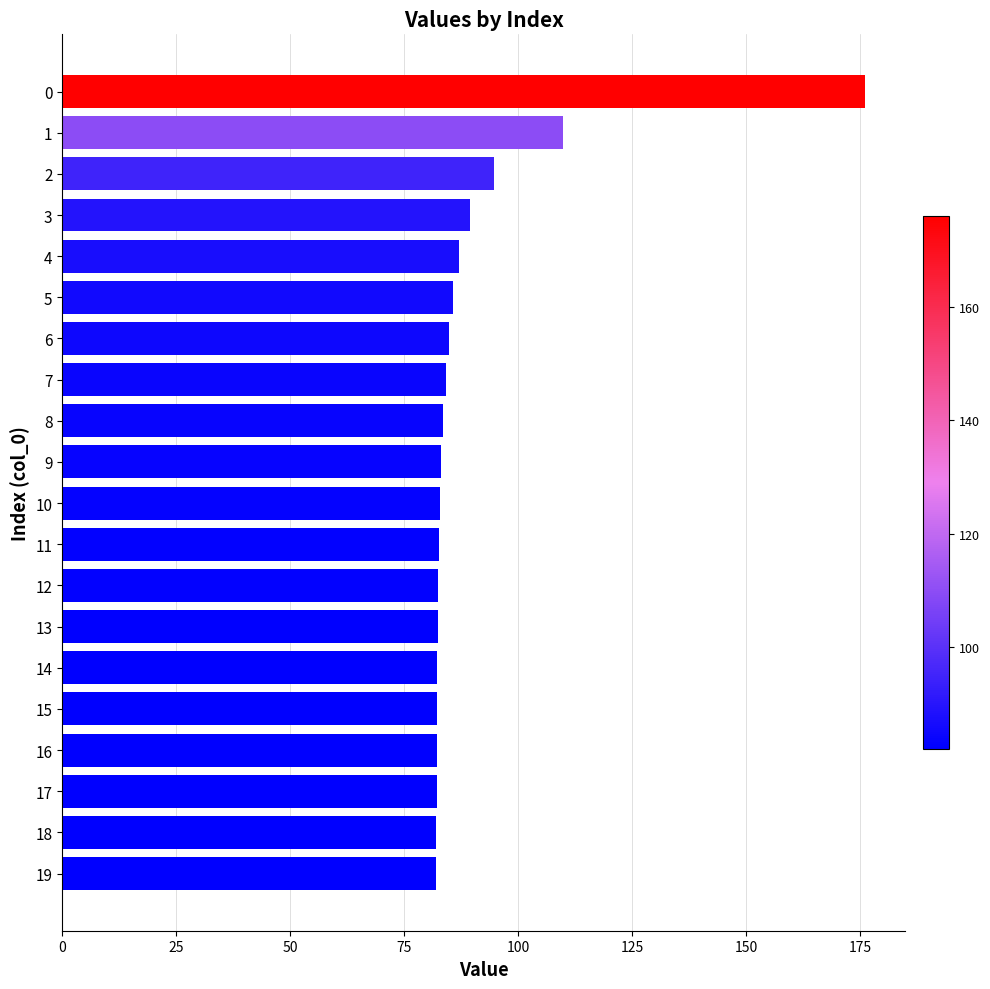

How many bars are there in total?

20